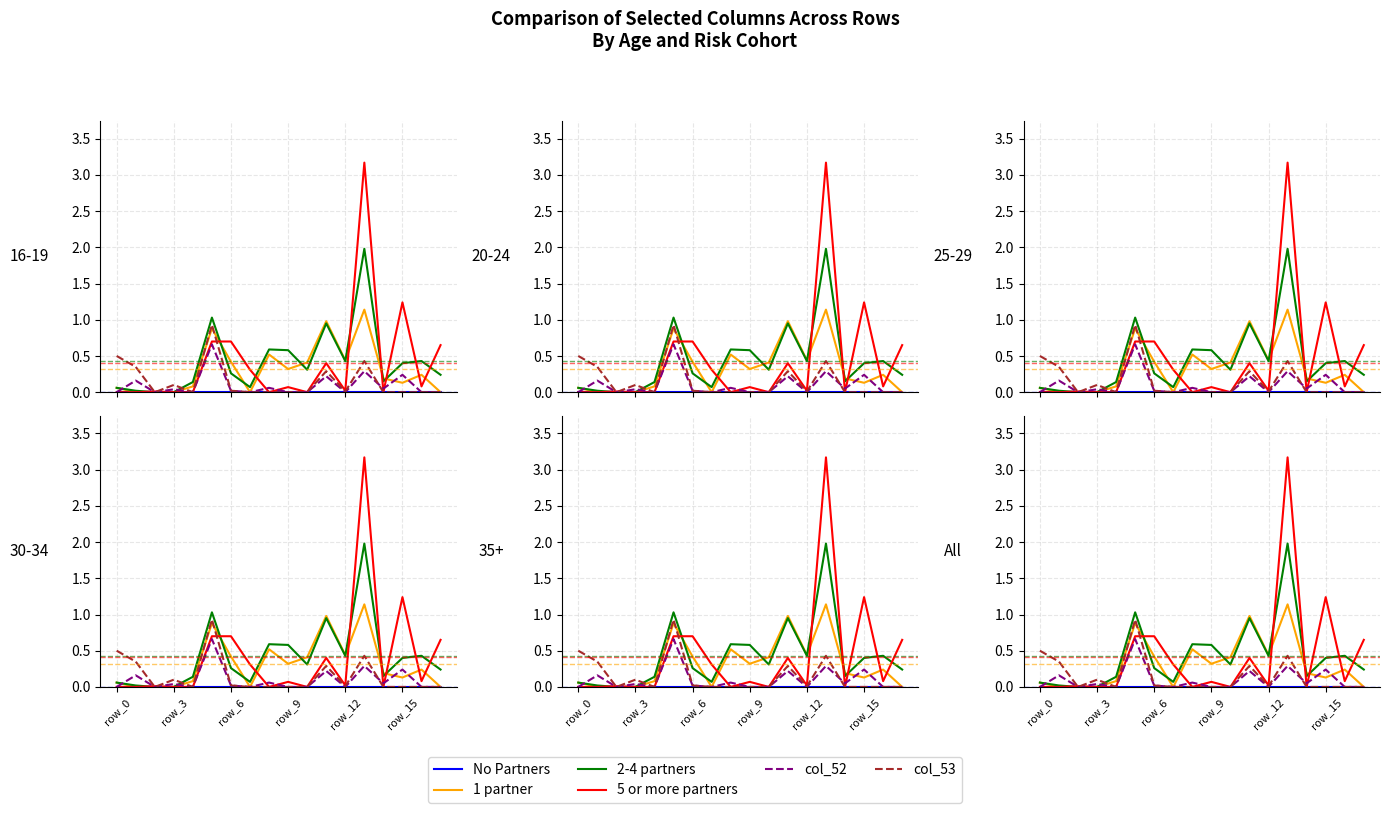

True or false: No Partners and 5 or more partners intersect in this chart.

False